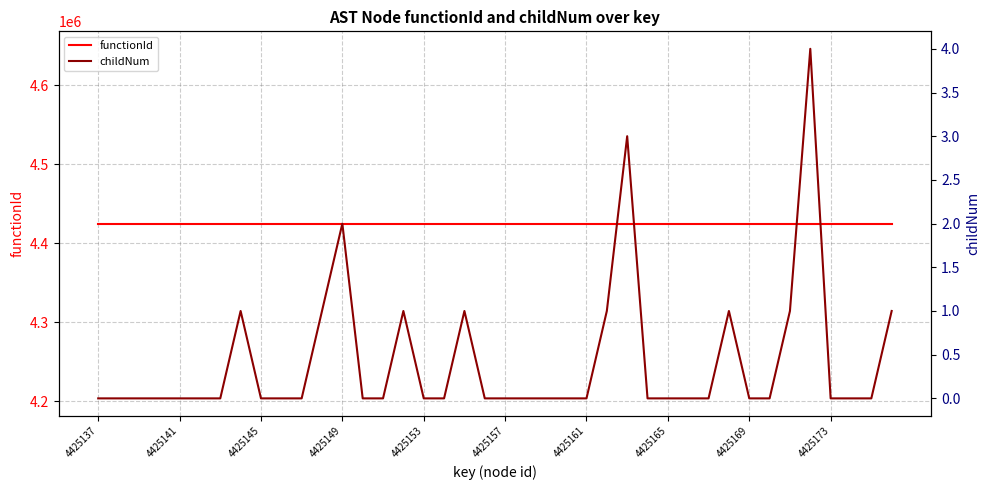

What is the average value of the functionId series?

4425136